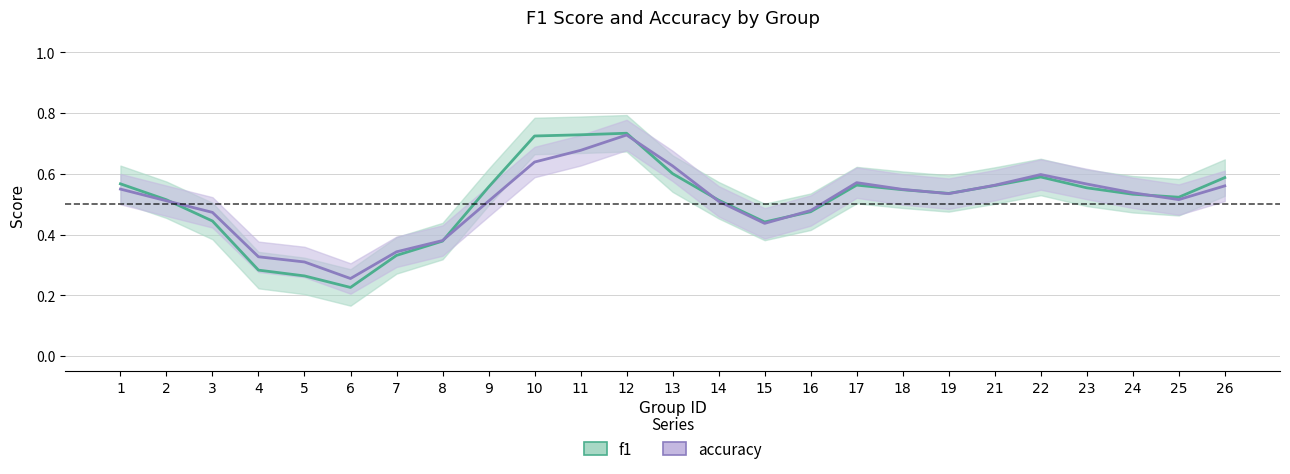

Reading left to right, what are all the values shown in this chart?

f1: 0.6	0.5	0.4	0.3	0.3	0.2	0.3	0.4	0.6	0.7	0.7	0.7	0.6	0.5	0.4	0.5	0.6	0.5	0.5	0.6	0.6	0.6	0.5	0.5	0.6
accuracy: 0.5	0.5	0.5	0.3	0.3	0.3	0.3	0.4	0.5	0.6	0.7	0.7	0.6	0.5	0.4	0.5	0.6	0.5	0.5	0.6	0.6	0.6	0.5	0.5	0.6